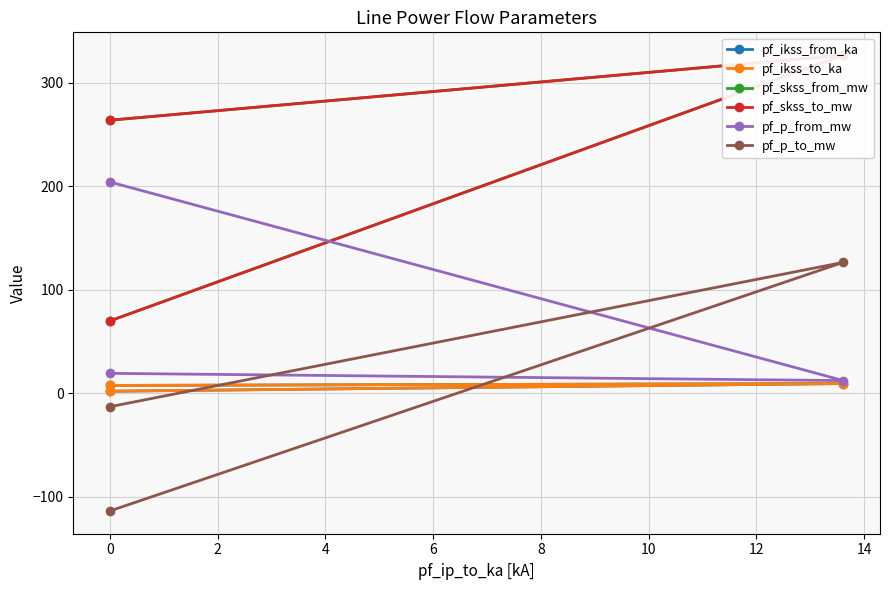

Where is pf_skss_from_mw nearest to the value 198?

2